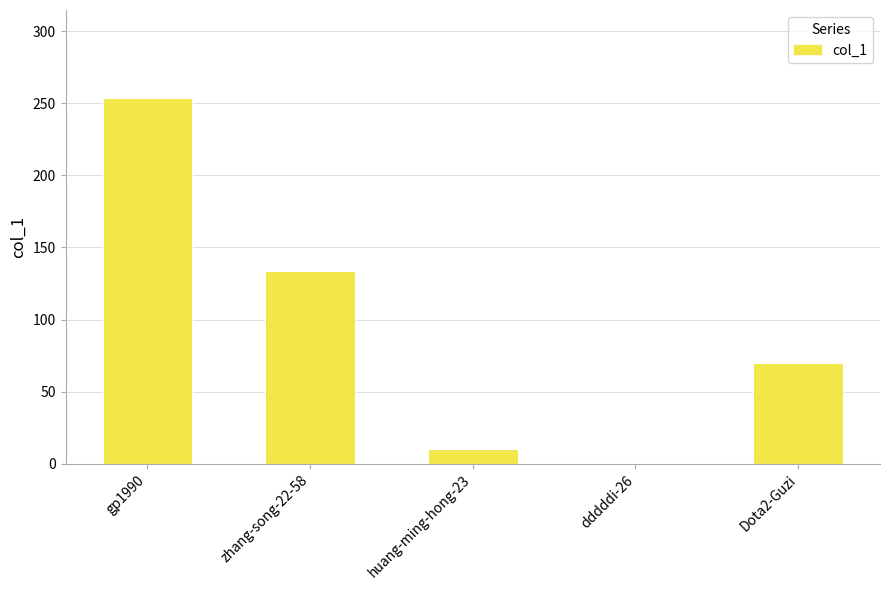

At which label is the value closest to 127?

zhang-song-22-58